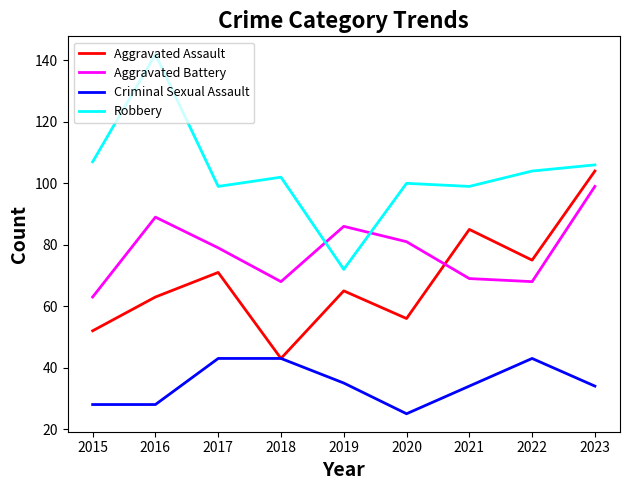

What is the difference between the second highest and minimum values in the Aggravated Battery series?

26